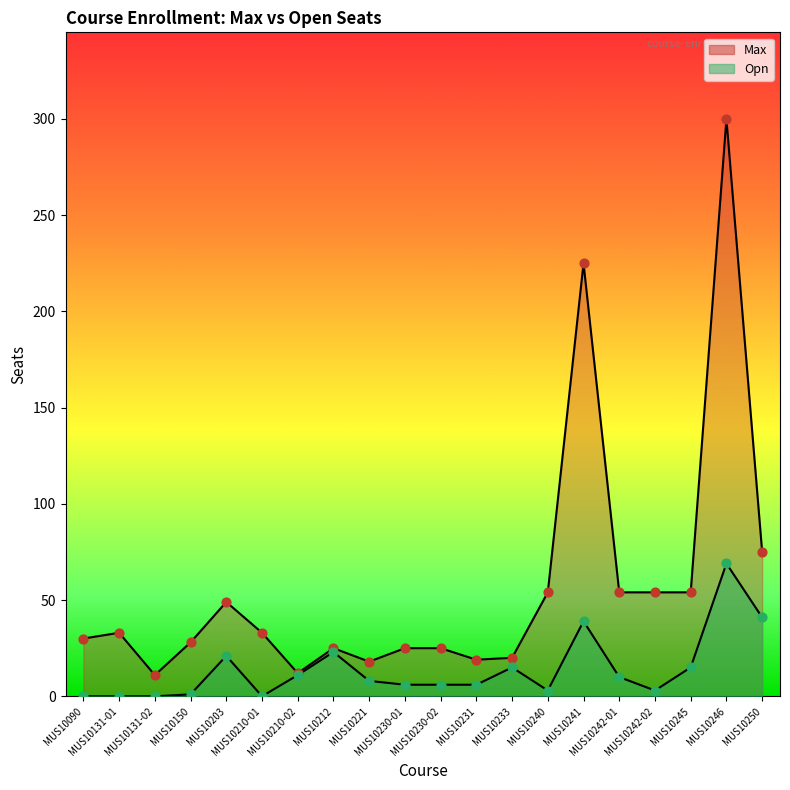

What is the total value across all series at MUS10242-01?

64